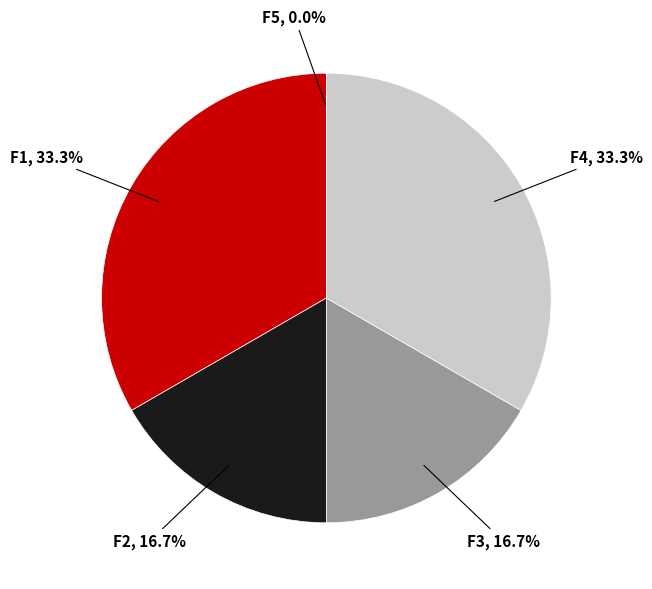

Count the number of slices in the pie.

5